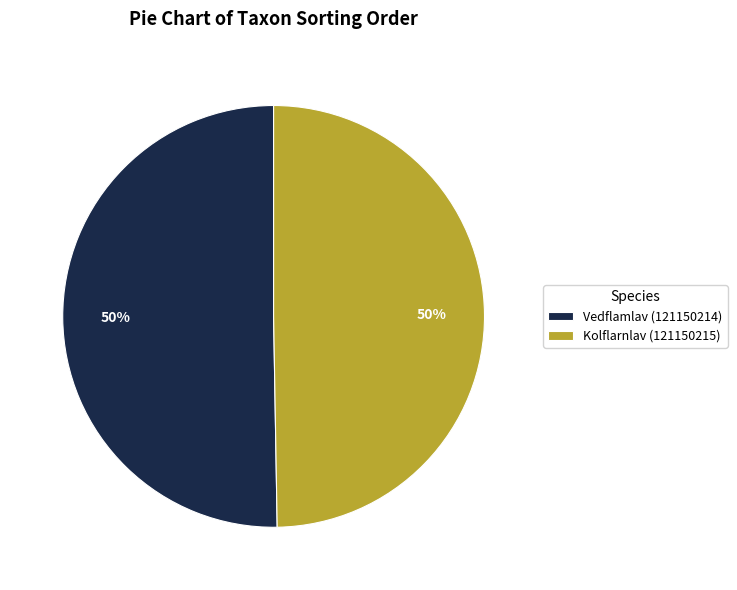

To the nearest percent, what is the combined percentage of Kolflarnlav (121150215) and Vedflamlav (121150214)?

100%